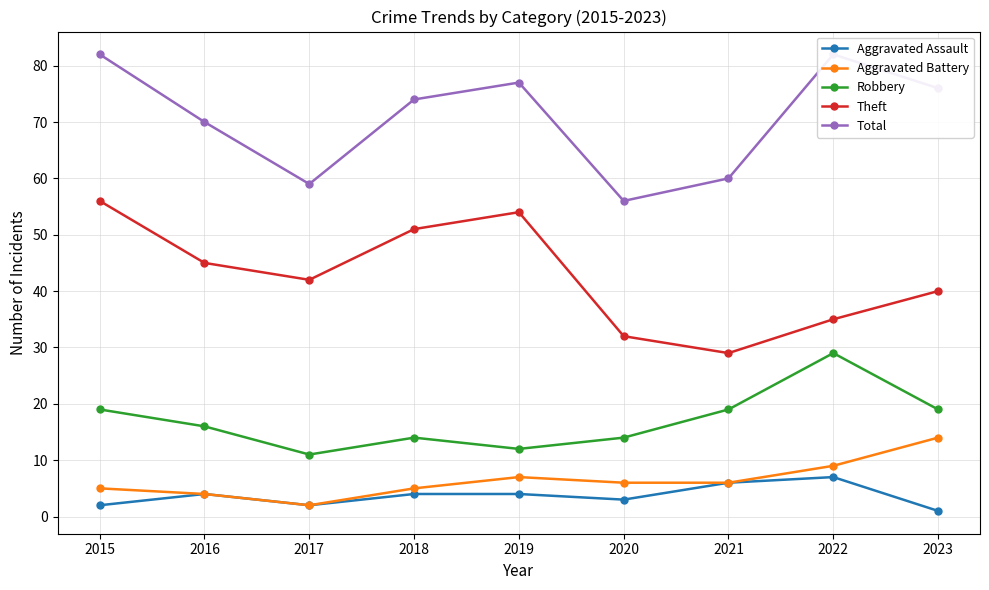

How many lines are shown in the chart?

5